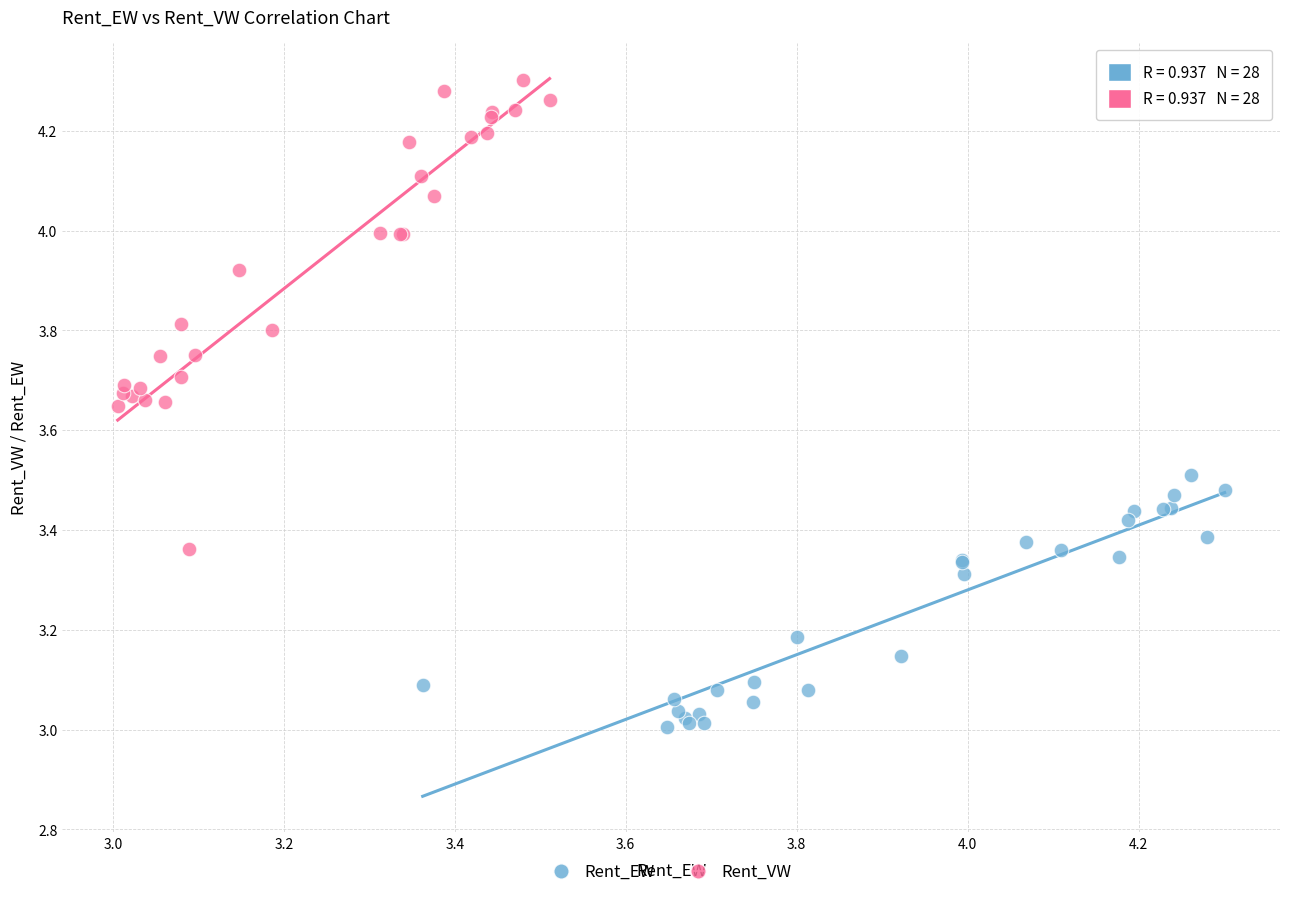

Which series contains the highest Y value?

Rent_VW